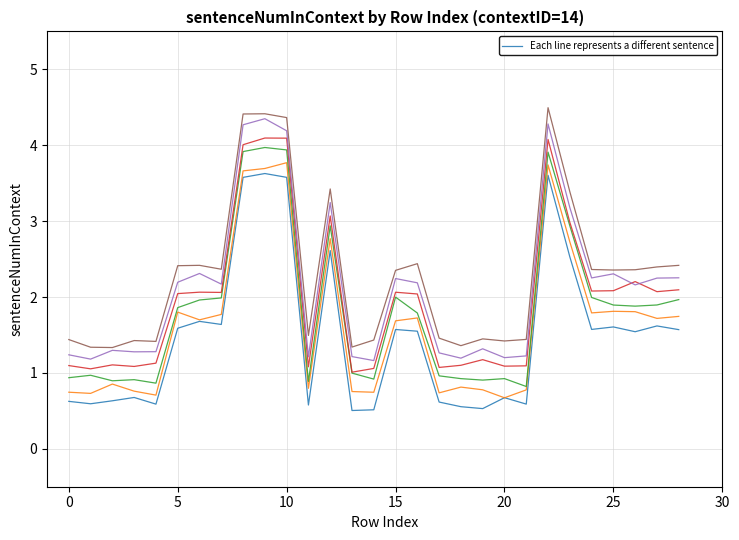

What is the minimum value shown in the chart?

0.5